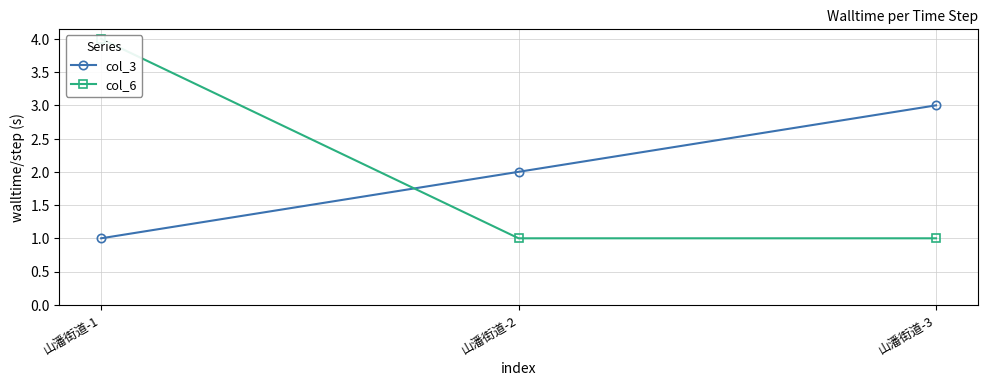

What is the difference between the maximum and minimum values in the col_3 series?

2